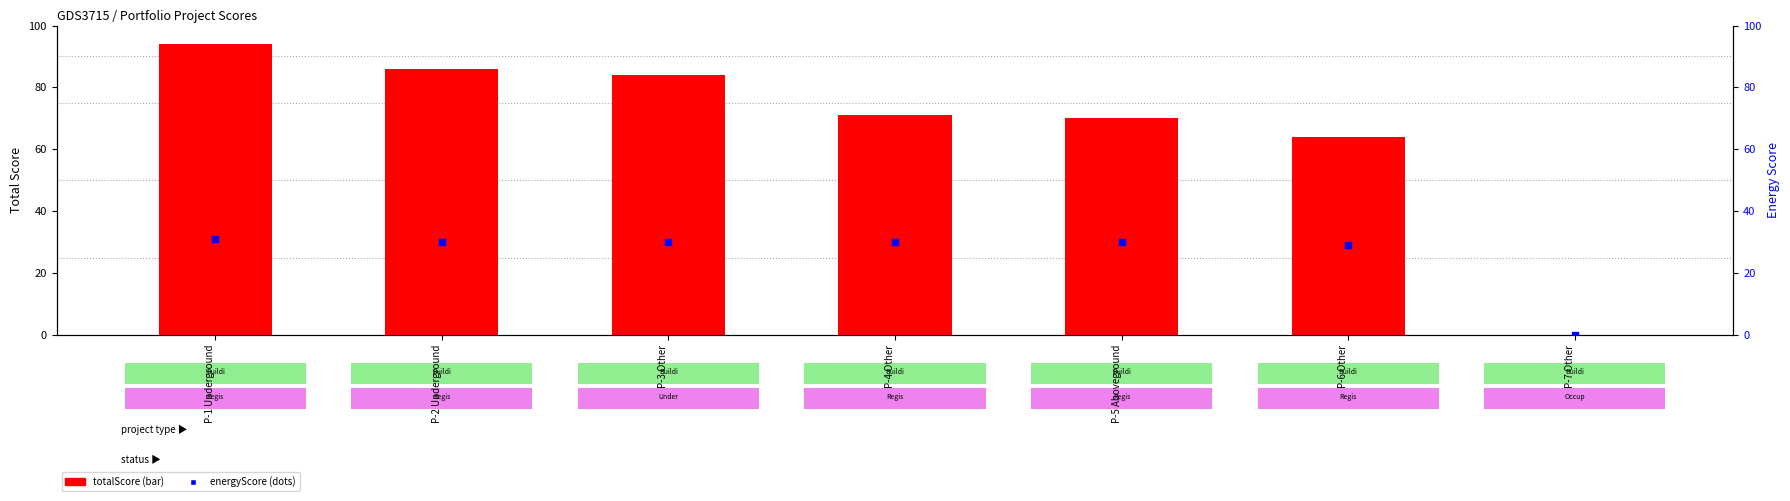

Is the value of energyScore at P-3 Other greater than the value of totalScore at P-5 Aboveground?

No